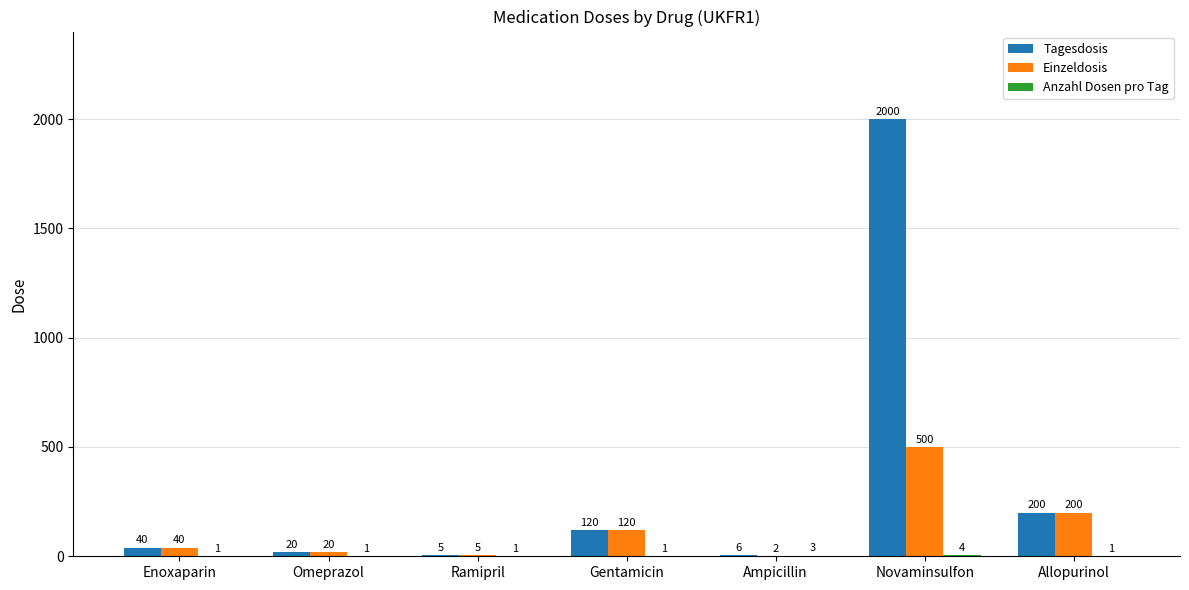

Which series has the largest total across all categories?

Tagesdosis